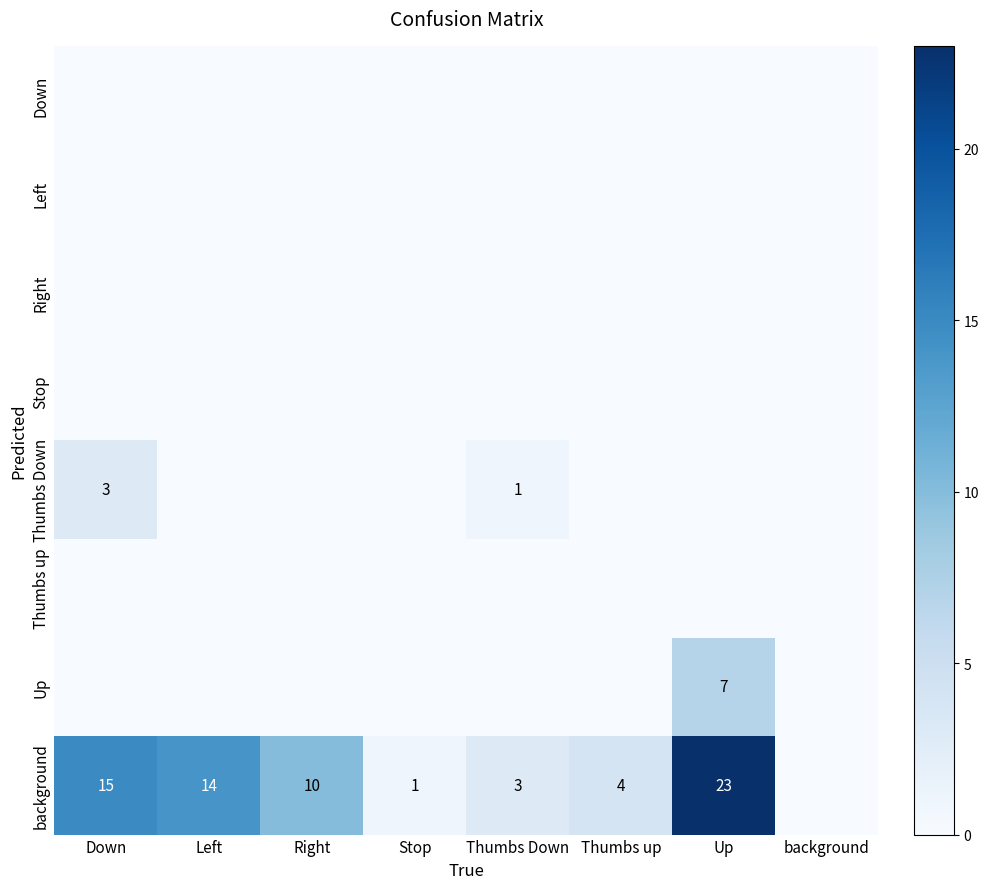

True or false: background has a value of 15 at Down.

True